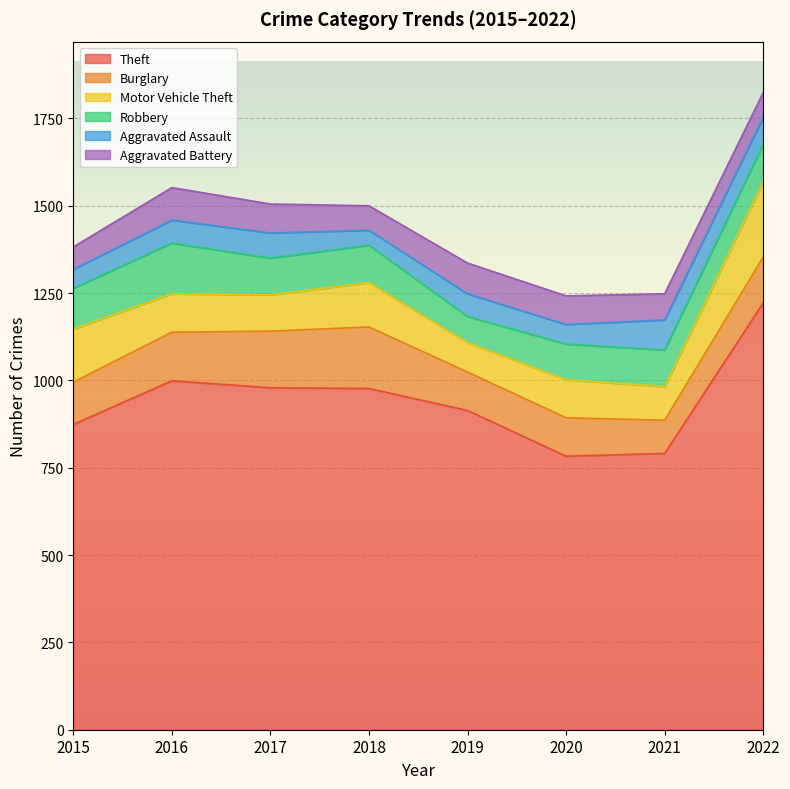

True or false: Burglary has more than 0 interior local peaks.

True